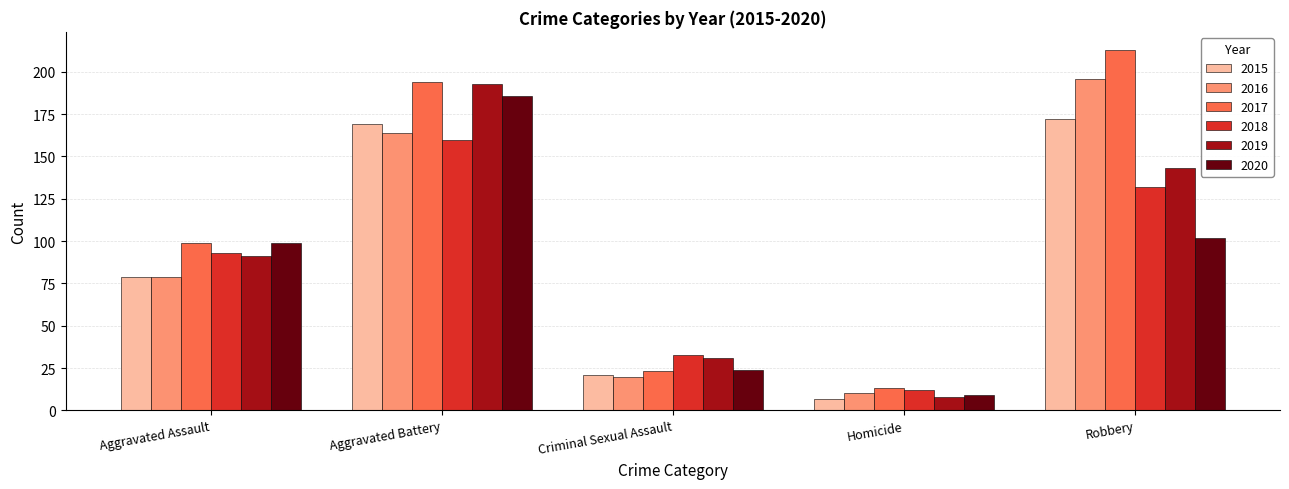

At which label does 2016 reach its minimum?

Homicide